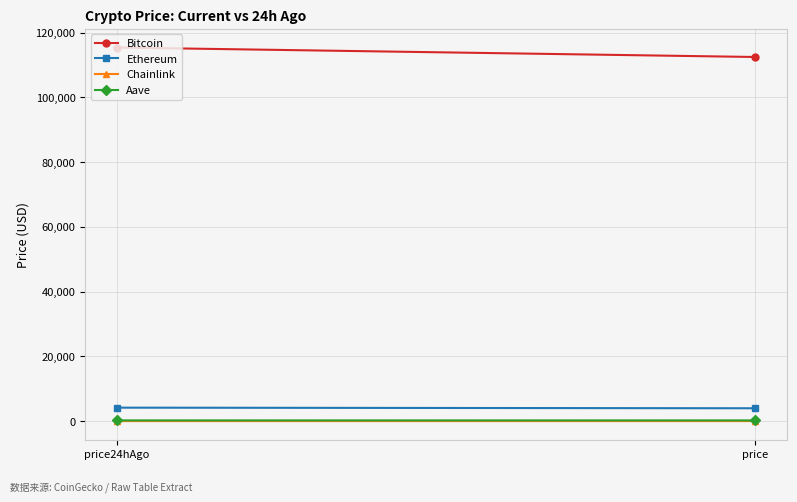

How many Chainlink values are between 18 and 19?

2